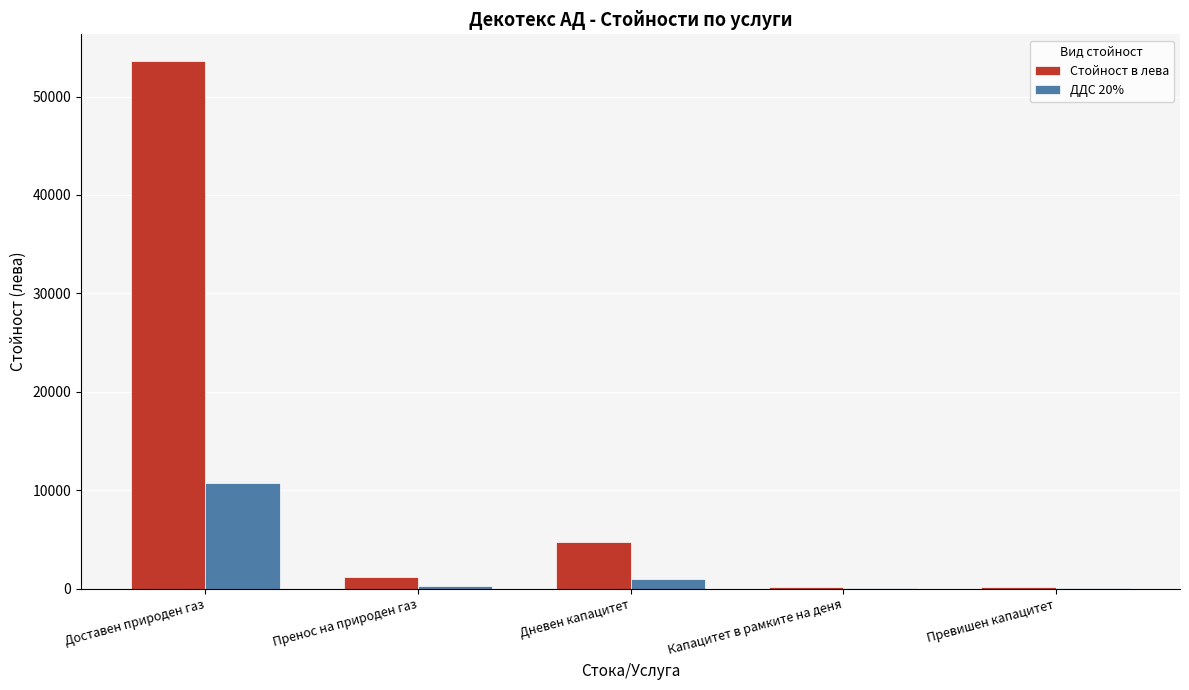

What is the maximum value for ДДС 20%?

10727.3